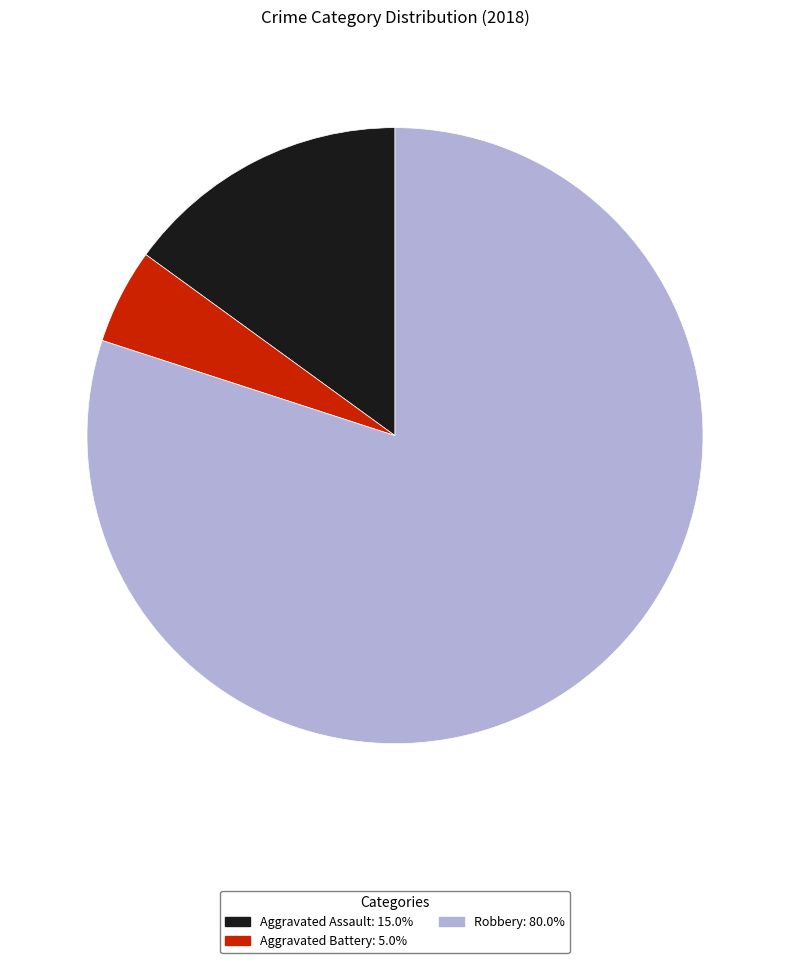

What is the largest slice in the pie chart?

Robbery